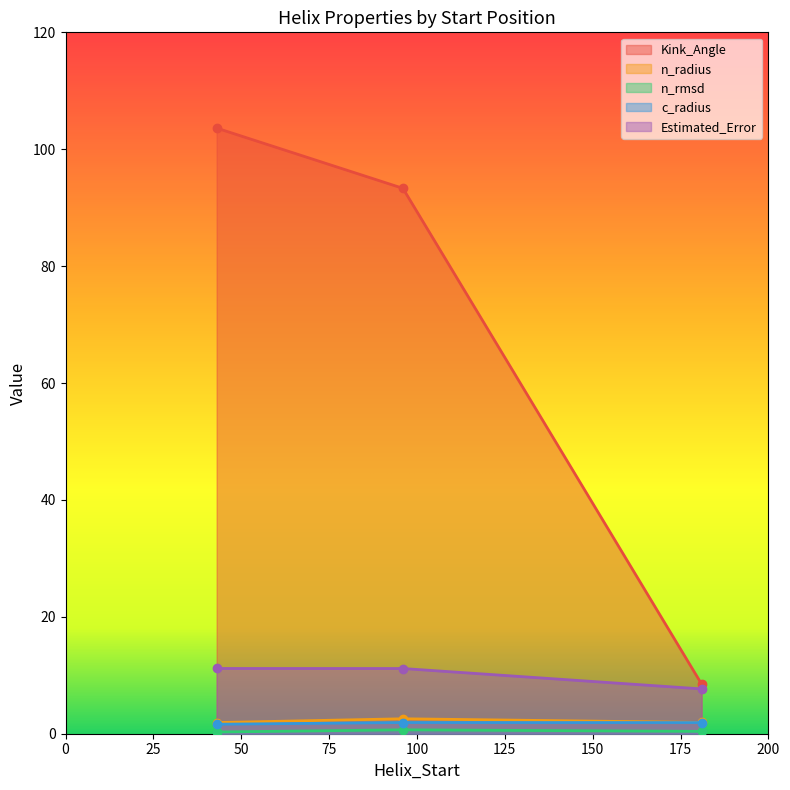

True or false: n_rmsd has more than 0 points higher than both neighbors.

True